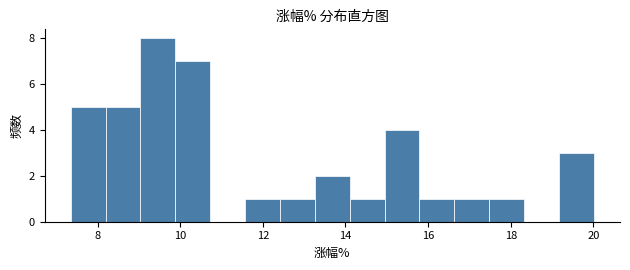

How tall is the bar that spans 9.0 to 9.8 on the x-axis? Neither the bar edges nor the heights are printed on the chart, so give them approximately, as read against the axes.

8